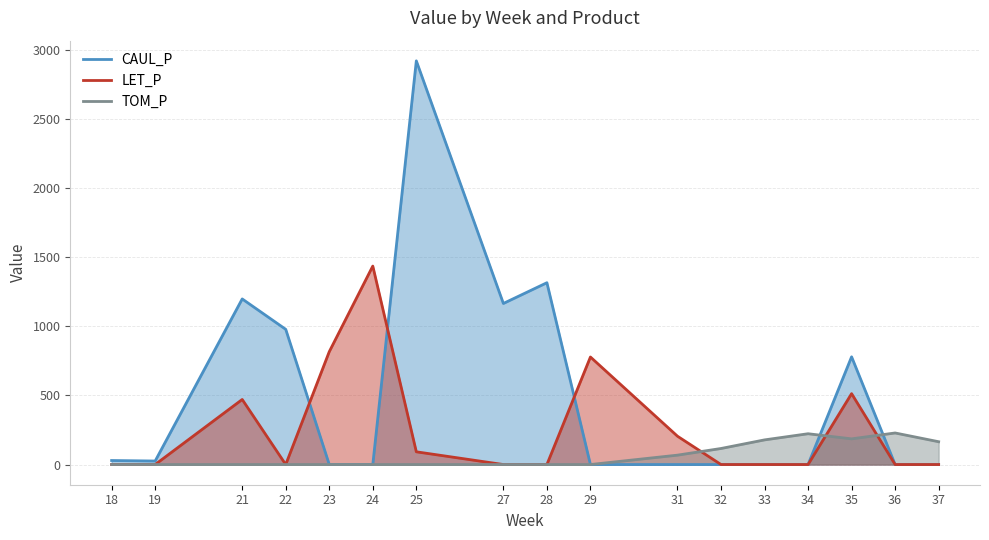

What is the total value across all series at 28?

1315.9